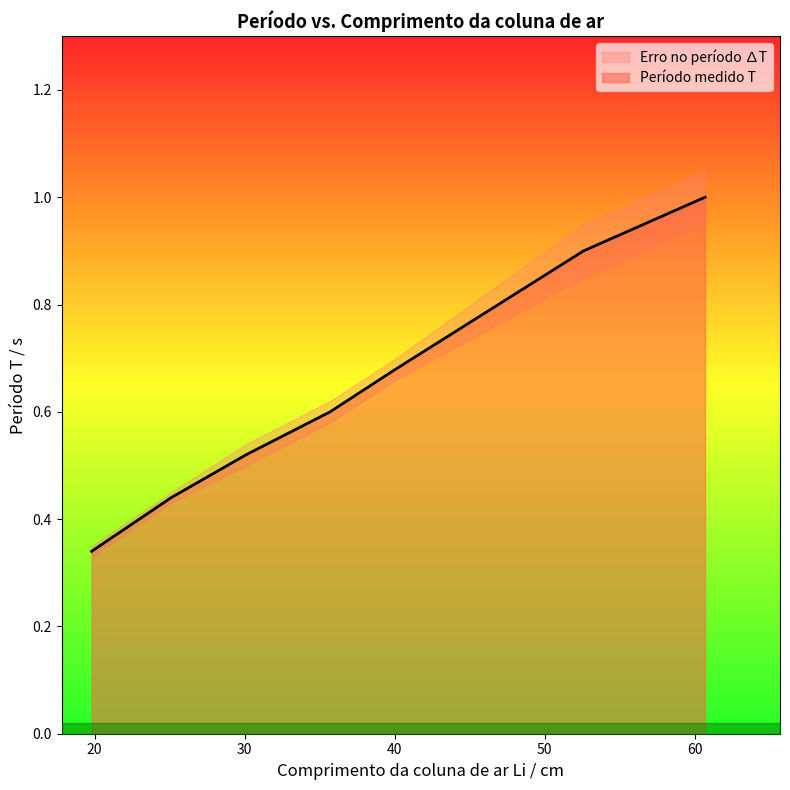

List the labels in order of value, largest first.

60.7, 52.6, 40.1, 35.7, 30.1, 25.1, 19.8